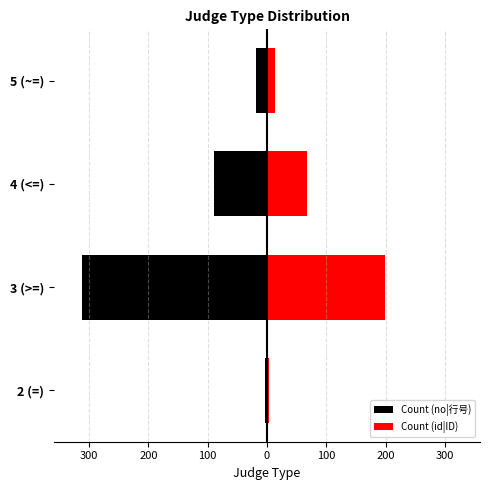

At how many categories does at least one series exceed 95?

1